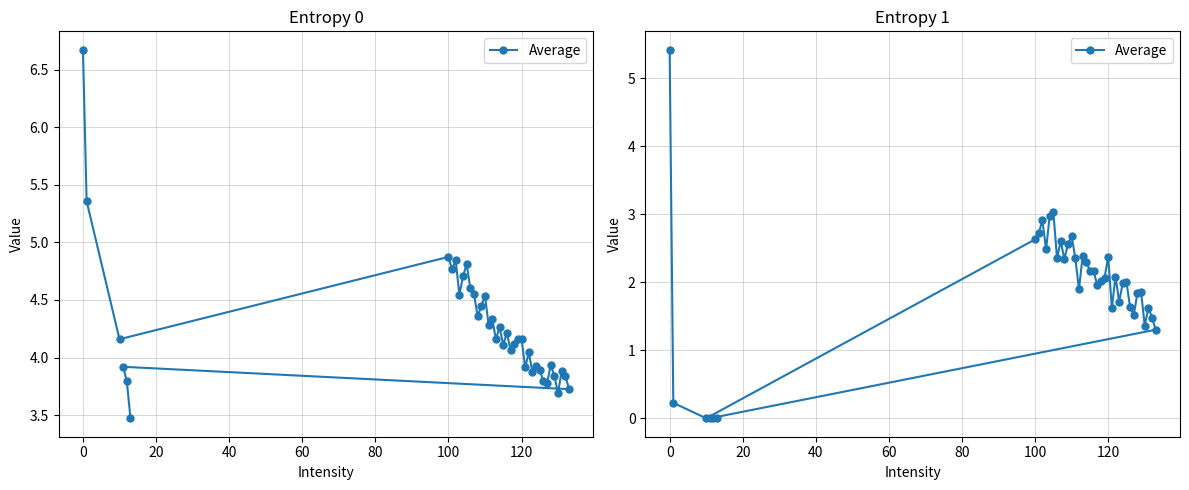

How many interior local peaks (higher than both neighbors) does the data have?

10